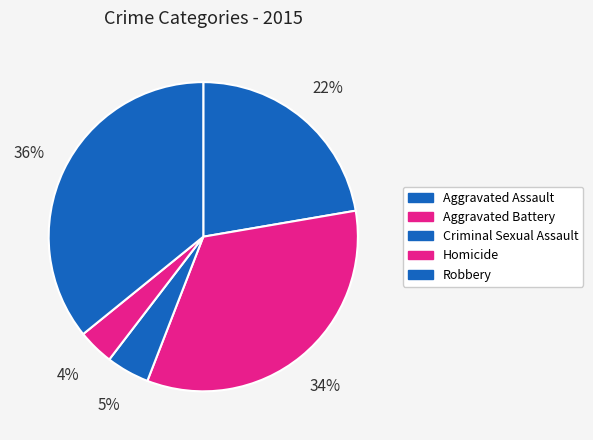

Is there a majority slice in this chart?

No